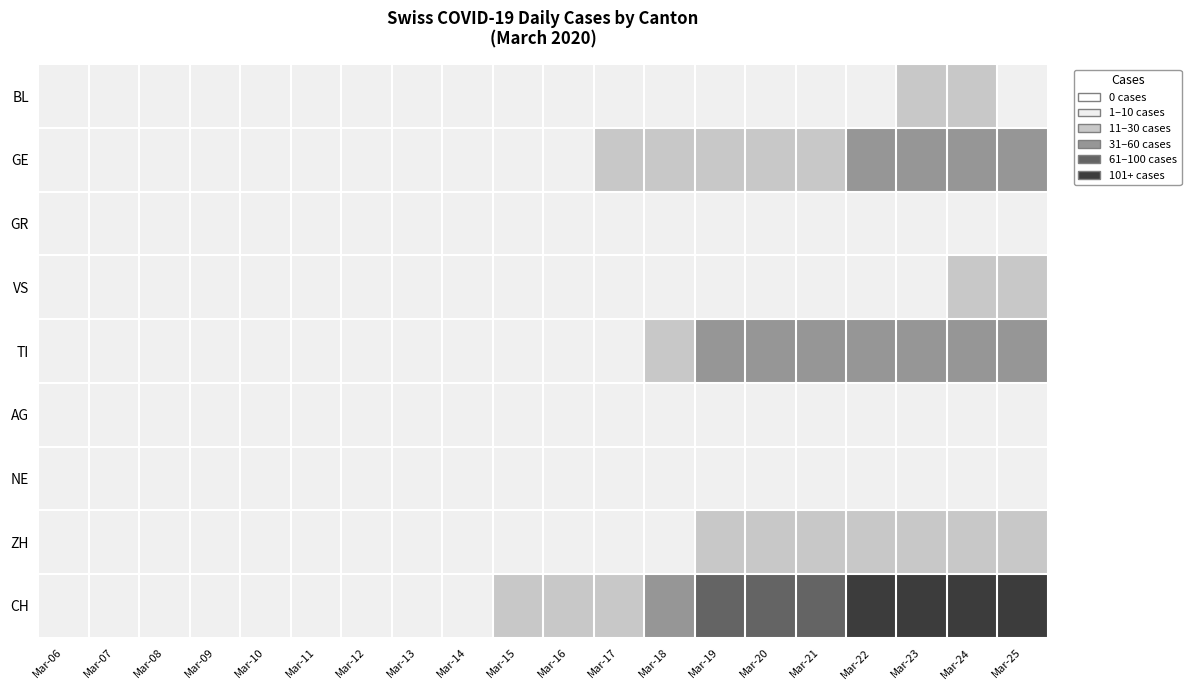

Reading left to right, what are all the values shown in this chart?

BL: Mar-06=2	Mar-07=2	Mar-08=3	Mar-09=4	Mar-10=1	Mar-11=1	Mar-12=3	Mar-13=3	Mar-14=2	Mar-15=2	Mar-16=4	Mar-17=5	Mar-18=2	Mar-19=2	Mar-20=2	Mar-21=4	Mar-22=7	Mar-23=10	Mar-24=11	Mar-25=8
GE: Mar-06=0	Mar-07=0	Mar-08=0	Mar-09=1	Mar-10=1	Mar-11=4	Mar-12=4	Mar-13=5	Mar-14=5	Mar-15=8	Mar-16=9	Mar-17=17	Mar-18=17	Mar-19=18	Mar-20=21	Mar-21=24	Mar-22=36	Mar-23=41	Mar-24=41	Mar-25=48
GR: Mar-06=0	Mar-07=0	Mar-08=0	Mar-09=0	Mar-10=0	Mar-11=0	Mar-12=0	Mar-13=0	Mar-14=0	Mar-15=0	Mar-16=1	Mar-17=1	Mar-18=2	Mar-19=2	Mar-20=3	Mar-21=3	Mar-22=3	Mar-23=3	Mar-24=3	Mar-25=6
VS: Mar-06=0	Mar-07=0	Mar-08=1	Mar-09=1	Mar-10=1	Mar-11=1	Mar-12=1	Mar-13=1	Mar-14=1	Mar-15=1	Mar-16=1	Mar-17=2	Mar-18=2	Mar-19=5	Mar-20=5	Mar-21=6	Mar-22=7	Mar-23=9	Mar-24=12	Mar-25=14
TI: Mar-06=0	Mar-07=0	Mar-08=0	Mar-09=0	Mar-10=0	Mar-11=0	Mar-12=0	Mar-13=0	Mar-14=0	Mar-15=0	Mar-16=0	Mar-17=0	Mar-18=28	Mar-19=32	Mar-20=34	Mar-21=37	Mar-22=43	Mar-23=43	Mar-24=48	Mar-25=55
AG: Mar-06=0	Mar-07=0	Mar-08=0	Mar-09=0	Mar-10=0	Mar-11=0	Mar-12=0	Mar-13=0	Mar-14=0	Mar-15=0	Mar-16=0	Mar-17=0	Mar-18=0	Mar-19=0	Mar-20=0	Mar-21=0	Mar-22=0	Mar-23=0	Mar-24=0	Mar-25=0
NE: Mar-06=0	Mar-07=0	Mar-08=0	Mar-09=0	Mar-10=0	Mar-11=0	Mar-12=0	Mar-13=6	Mar-14=6	Mar-15=7	Mar-16=7	Mar-17=7	Mar-18=7	Mar-19=7	Mar-20=7	Mar-21=7	Mar-22=7	Mar-23=7	Mar-24=7	Mar-25=7
ZH: Mar-06=0	Mar-07=0	Mar-08=0	Mar-09=0	Mar-10=0	Mar-11=0	Mar-12=0	Mar-13=0	Mar-14=0	Mar-15=0	Mar-16=0	Mar-17=0	Mar-18=0	Mar-19=12	Mar-20=15	Mar-21=23	Mar-22=22	Mar-23=27	Mar-24=26	Mar-25=28
CH: Mar-06=2	Mar-07=2	Mar-08=3	Mar-09=6	Mar-10=3	Mar-11=6	Mar-12=8	Mar-13=9	Mar-14=8	Mar-15=11	Mar-16=15	Mar-17=25	Mar-18=51	Mar-19=74	Mar-20=82	Mar-21=99	Mar-22=120	Mar-23=141	Mar-24=149	Mar-25=171